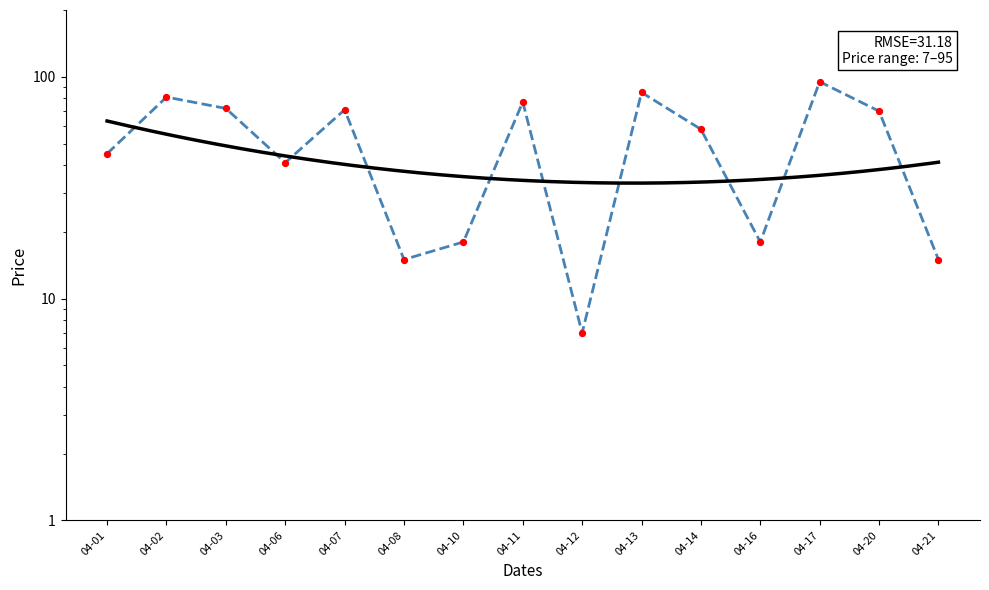

Between 04-10 and 04-13, which is larger?

04-13